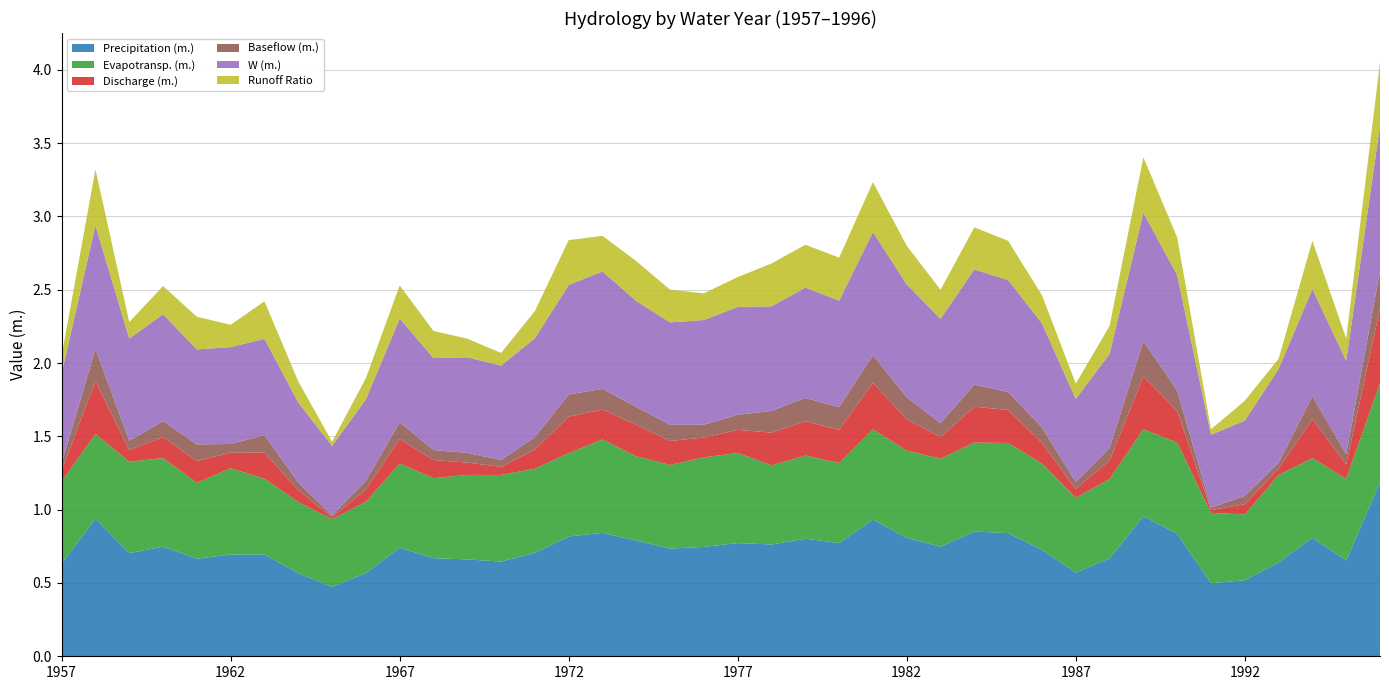

Reading left to right, transcribe all the data shown in this chart.

Precipitation (m.): 1957=0.6	1958=0.9	1959=0.7	1960=0.7	1961=0.7	1962=0.7	1963=0.7	1964=0.6	1965=0.5	1966=0.6	1967=0.7	1968=0.7	1969=0.7	1970=0.6	1971=0.7	1972=0.8	1973=0.8	1974=0.8	1975=0.7	1976=0.7	1977=0.8	1978=0.8	1979=0.8	1980=0.8	1981=0.9	1982=0.8	1983=0.7	1984=0.9	1985=0.8	1986=0.7	1987=0.6	1988=0.7	1989=1.0	1990=0.8	1991=0.5	1992=0.5	1993=0.6	1994=0.8	1995=0.7	1996=1.2
Evapotransp. (m.): 1957=0.6	1958=0.6	1959=0.6	1960=0.6	1961=0.5	1962=0.6	1963=0.5	1964=0.5	1965=0.5	1966=0.5	1967=0.6	1968=0.5	1969=0.6	1970=0.6	1971=0.6	1972=0.6	1973=0.6	1974=0.6	1975=0.6	1976=0.6	1977=0.6	1978=0.5	1979=0.6	1980=0.5	1981=0.6	1982=0.6	1983=0.6	1984=0.6	1985=0.6	1986=0.6	1987=0.5	1988=0.5	1989=0.6	1990=0.6	1991=0.5	1992=0.4	1993=0.6	1994=0.5	1995=0.6	1996=0.7
Discharge (m.): 1957=0.1	1958=0.4	1959=0.1	1960=0.1	1961=0.1	1962=0.1	1963=0.2	1964=0.1	1965=0.0	1966=0.1	1967=0.2	1968=0.1	1969=0.1	1970=0.1	1971=0.1	1972=0.3	1973=0.2	1974=0.2	1975=0.2	1976=0.1	1977=0.2	1978=0.2	1979=0.2	1980=0.2	1981=0.3	1982=0.2	1983=0.1	1984=0.2	1985=0.2	1986=0.1	1987=0.1	1988=0.1	1989=0.4	1990=0.2	1991=0.0	1992=0.1	1993=0.0	1994=0.3	1995=0.1	1996=0.5
Baseflow (m.): 1957=0.0	1958=0.2	1959=0.1	1960=0.1	1961=0.1	1962=0.1	1963=0.1	1964=0.1	1965=0.0	1966=0.1	1967=0.1	1968=0.1	1969=0.1	1970=0.0	1971=0.1	1972=0.2	1973=0.1	1974=0.1	1975=0.1	1976=0.1	1977=0.1	1978=0.1	1979=0.2	1980=0.2	1981=0.2	1982=0.2	1983=0.1	1984=0.2	1985=0.1	1986=0.1	1987=0.0	1988=0.1	1989=0.2	1990=0.1	1991=0.0	1992=0.1	1993=0.0	1994=0.2	1995=0.1	1996=0.3
W (m.): 1957=0.6	1958=0.8	1959=0.7	1960=0.7	1961=0.6	1962=0.7	1963=0.7	1964=0.5	1965=0.5	1966=0.6	1967=0.7	1968=0.6	1969=0.7	1970=0.6	1971=0.7	1972=0.7	1973=0.8	1974=0.7	1975=0.7	1976=0.7	1977=0.7	1978=0.7	1979=0.8	1980=0.7	1981=0.8	1982=0.8	1983=0.7	1984=0.8	1985=0.8	1986=0.7	1987=0.6	1988=0.6	1989=0.9	1990=0.8	1991=0.5	1992=0.5	1993=0.6	1994=0.7	1995=0.6	1996=1.0
Runoff Ratio: 1957=0.1	1958=0.4	1959=0.1	1960=0.2	1961=0.2	1962=0.2	1963=0.3	1964=0.1	1965=0.0	1966=0.1	1967=0.2	1968=0.2	1969=0.1	1970=0.1	1971=0.2	1972=0.3	1973=0.2	1974=0.3	1975=0.2	1976=0.2	1977=0.2	1978=0.3	1979=0.3	1980=0.3	1981=0.3	1982=0.3	1983=0.2	1984=0.3	1985=0.3	1986=0.2	1987=0.1	1988=0.2	1989=0.4	1990=0.3	1991=0.0	1992=0.1	1993=0.1	1994=0.3	1995=0.2	1996=0.4